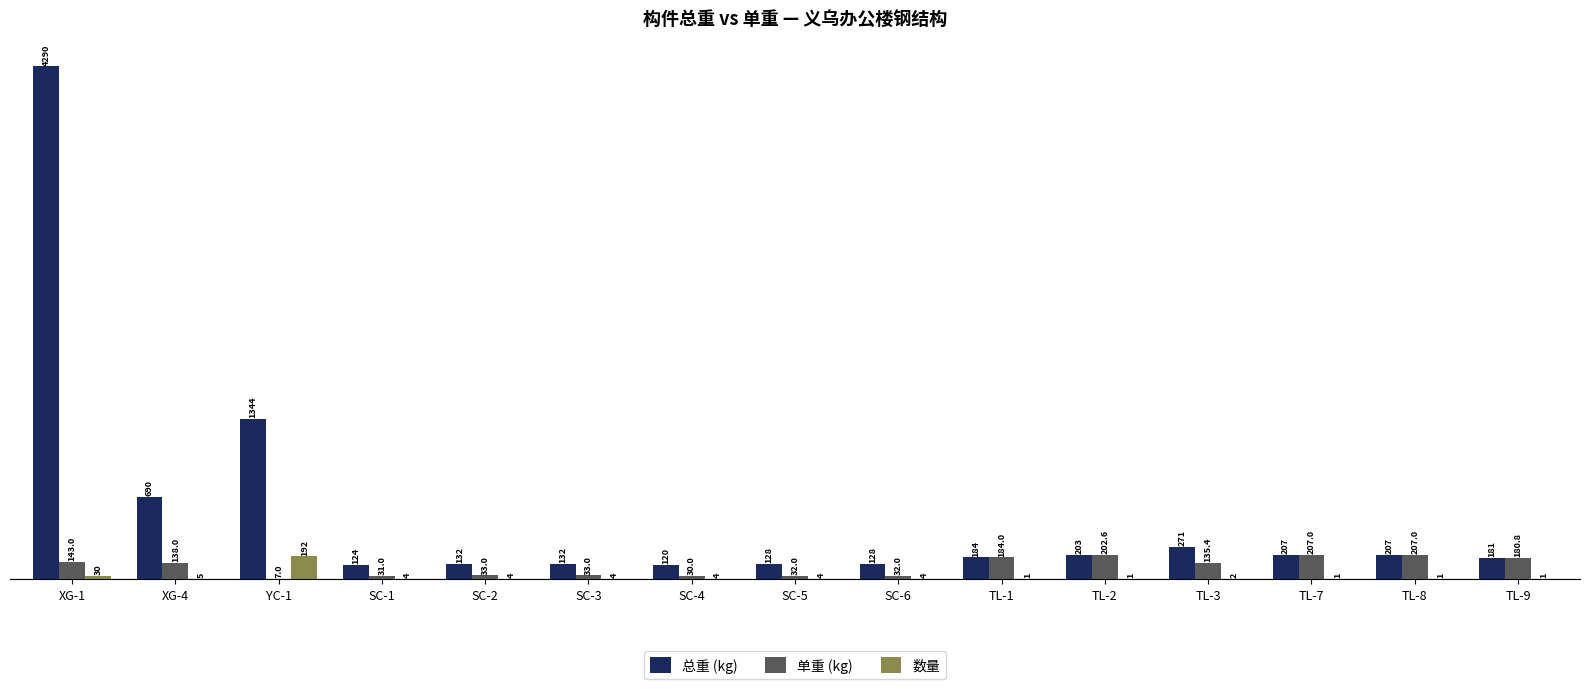

Reading right to left, list all the values displayed in this chart.

总重 (kg): 180.8	207.0	207.0	270.8	202.6	184.0	128.0	128.0	120.0	132.0	132.0	124.0	1344.0	690.0	4290.0
单重 (kg): 180.8	207.0	207.0	135.4	202.6	184.0	32.0	32.0	30.0	33.0	33.0	31.0	7.0	138.0	143.0
数量: 1.0	1.0	1.0	2.0	1.0	1.0	4.0	4.0	4.0	4.0	4.0	4.0	192.0	5.0	30.0